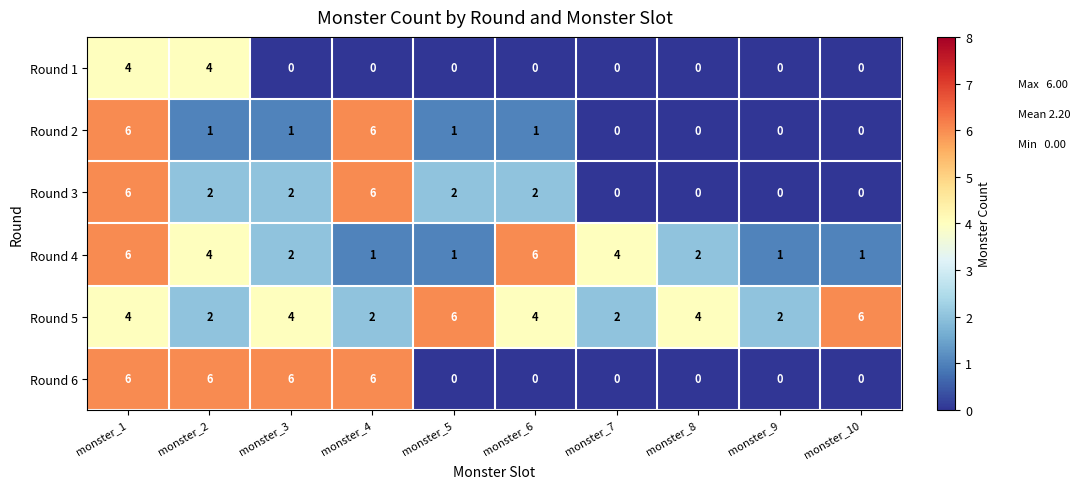

How many data points does each series have?

10